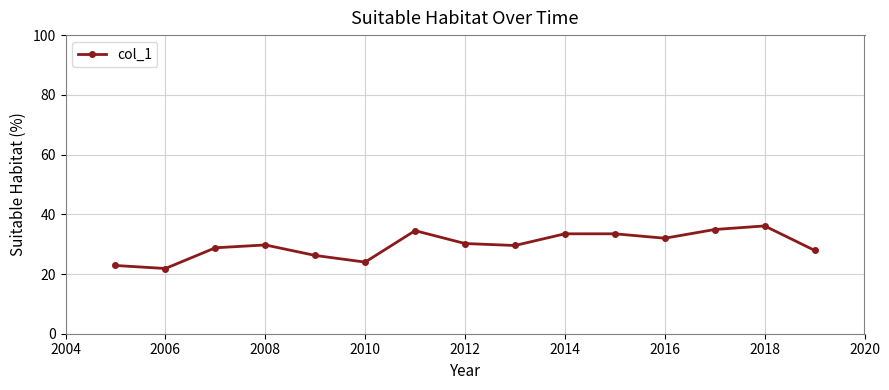

What is the maximum value shown in the chart?

36.1